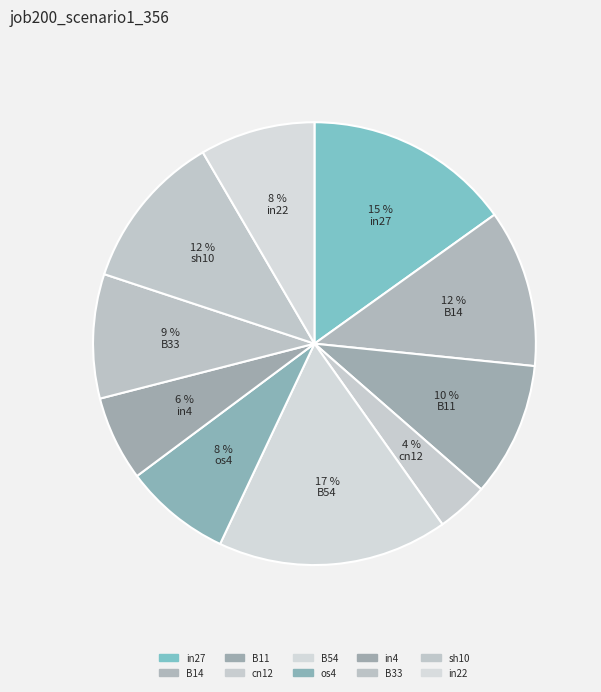

Is there any slice that represents more than half of the pie?

No